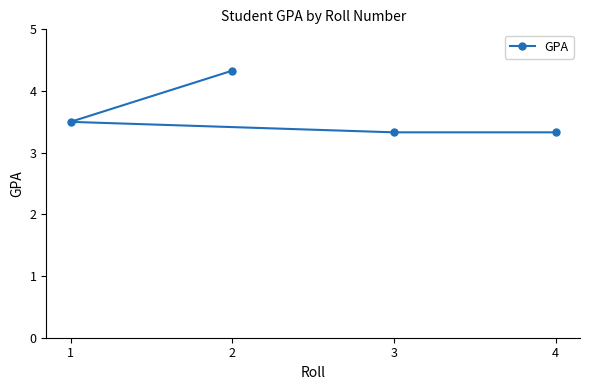

What is the value of the 4th point from the left?

3.3